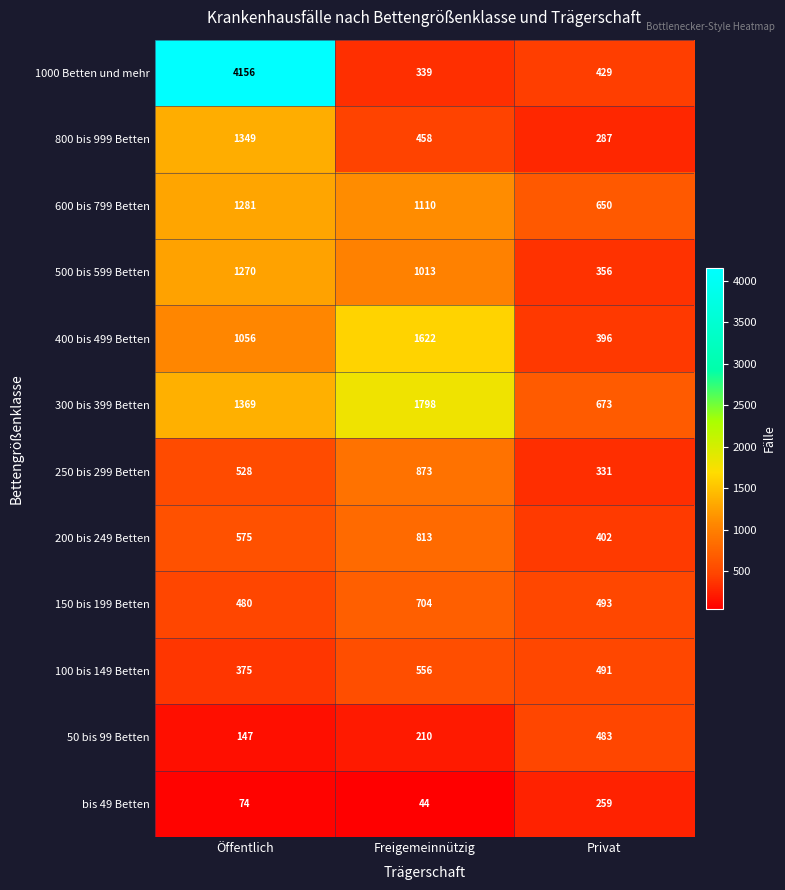

Which series has the largest total across all categories?

1000 Betten und mehr